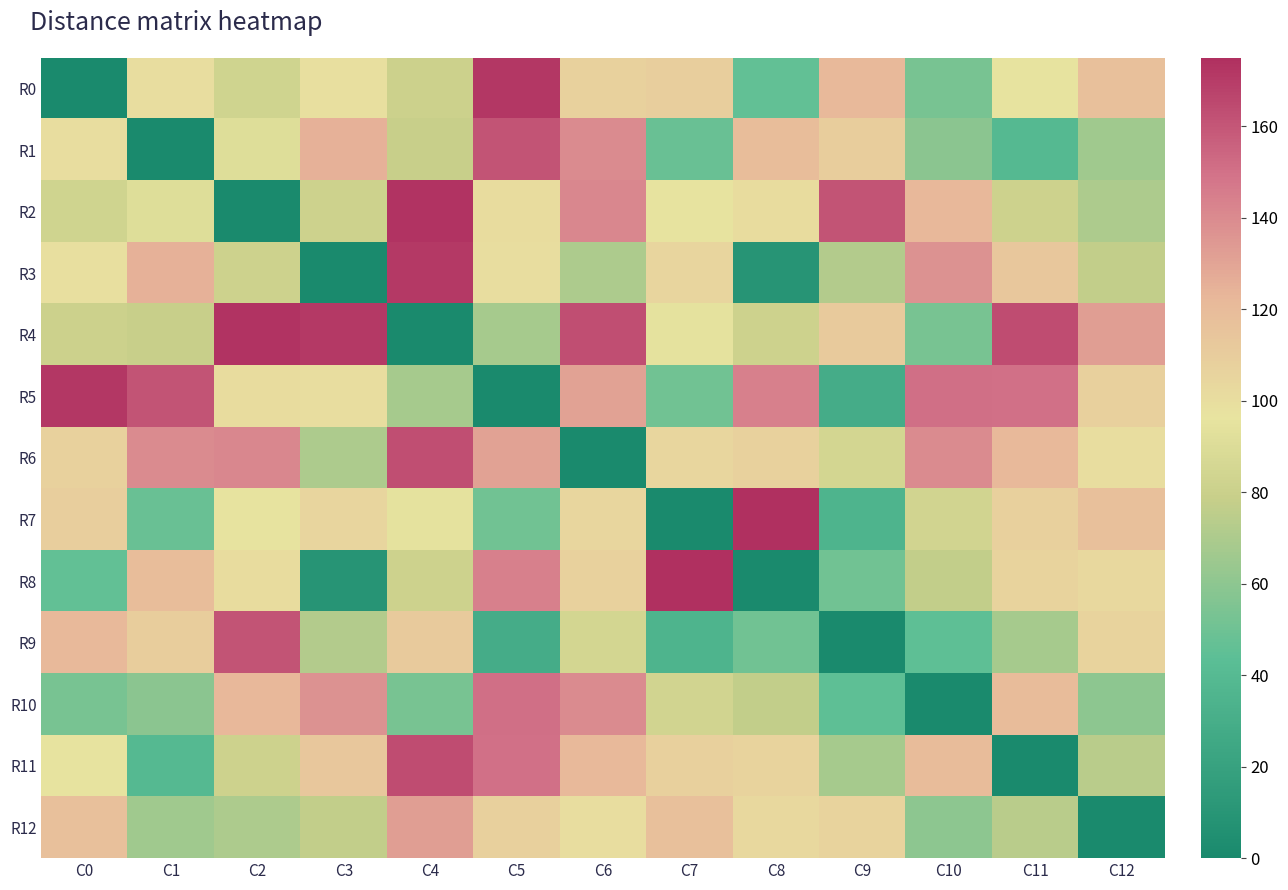

Reading right to left, transcribe all the data shown in this chart.

R0: C12=117	C11=96	C10=53	C9=121	C8=46	C7=109	C6=107	C5=172	C4=81	C3=99	C2=83	C1=100	C0=0
R1: C12=66	C11=39	C10=59	C9=110	C8=119	C7=48	C6=140	C5=161	C4=79	C3=125	C2=91	C1=0	C0=100
R2: C12=70	C11=82	C10=122	C9=161	C8=101	C7=96	C6=141	C5=101	C4=173	C3=82	C2=0	C1=91	C0=83
R3: C12=77	C11=113	C10=137	C9=72	C8=9	C7=105	C6=70	C5=100	C4=171	C3=0	C2=82	C1=125	C0=99
R4: C12=132	C11=164	C10=53	C9=111	C8=82	C7=95	C6=163	C5=68	C4=0	C3=171	C2=173	C1=79	C0=81
R5: C12=108	C11=150	C10=151	C9=29	C8=144	C7=51	C6=131	C5=0	C4=68	C3=100	C2=101	C1=161	C0=172
R6: C12=100	C11=121	C10=140	C9=85	C8=107	C7=104	C6=0	C5=131	C4=163	C3=70	C2=141	C1=140	C0=107
R7: C12=117	C11=108	C10=84	C9=35	C8=175	C7=0	C6=104	C5=51	C4=95	C3=105	C2=96	C1=48	C0=109
R8: C12=103	C11=106	C10=77	C9=51	C8=0	C7=175	C6=107	C5=144	C4=82	C3=9	C2=101	C1=119	C0=46
R9: C12=106	C11=68	C10=45	C9=0	C8=51	C7=35	C6=85	C5=29	C4=111	C3=72	C2=161	C1=110	C0=121
R10: C12=60	C11=120	C10=0	C9=45	C8=77	C7=84	C6=140	C5=151	C4=53	C3=137	C2=122	C1=59	C0=53
R11: C12=74	C11=0	C10=120	C9=68	C8=106	C7=108	C6=121	C5=150	C4=164	C3=113	C2=82	C1=39	C0=96
R12: C12=0	C11=74	C10=60	C9=106	C8=103	C7=117	C6=100	C5=108	C4=132	C3=77	C2=70	C1=66	C0=117